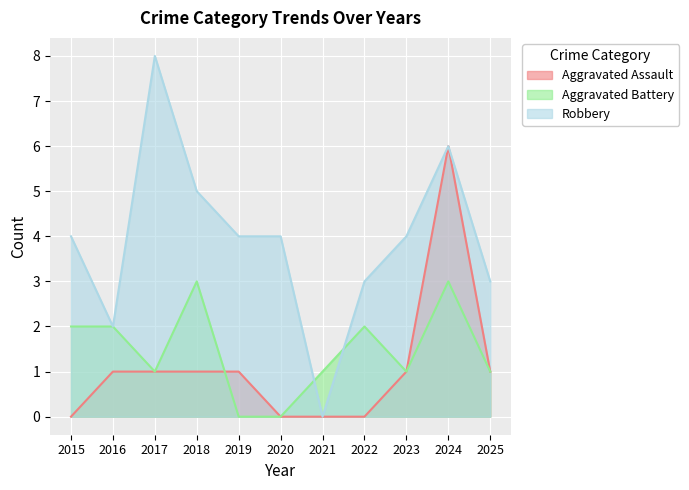

What is the difference between the highest and lowest values at 2015?

4